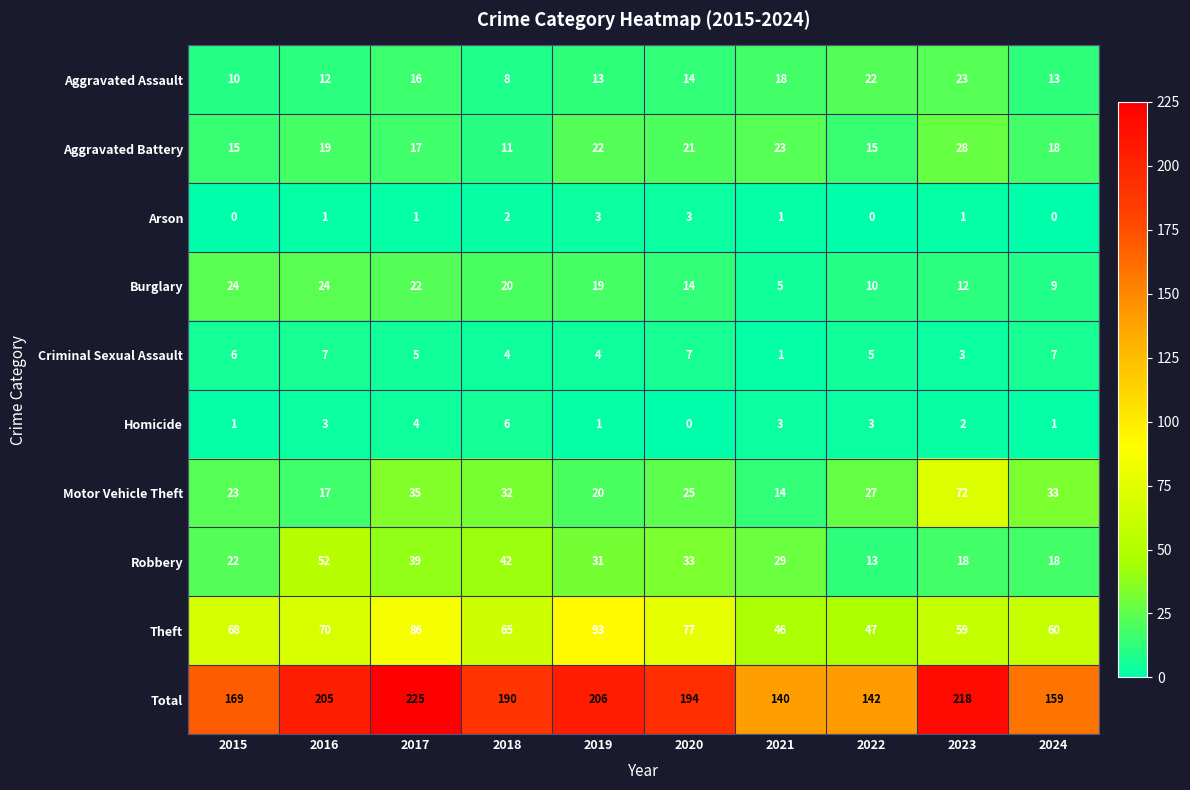

Which series has the largest total across all categories?

Total